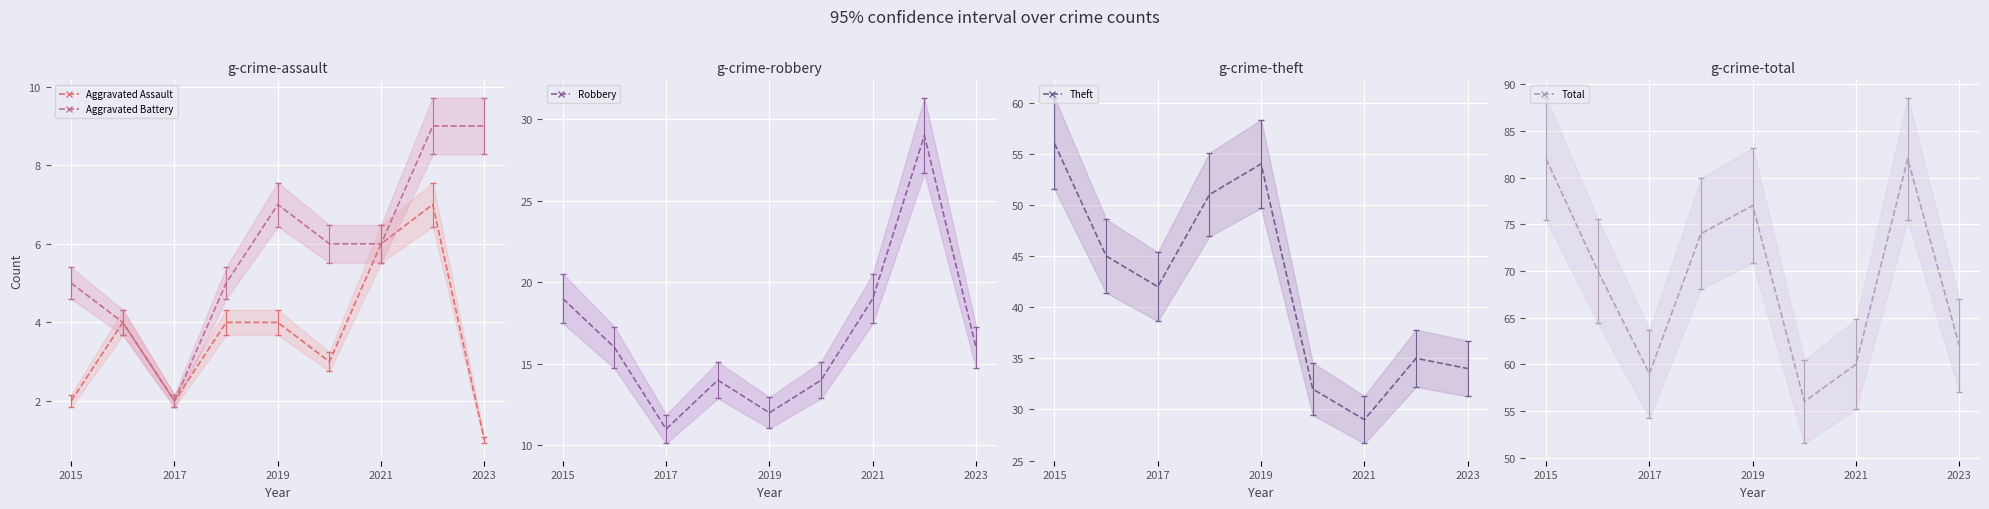

Reading left to right, list all the values displayed in this chart.

Aggravated Assault: 2	4	2	4	4	3	6	7	1
Aggravated Battery: 5	4	2	5	7	6	6	9	9
Robbery: 19	16	11	14	12	14	19	29	16
Theft: 56	45	42	51	54	32	29	35	34
Total: 82	70	59	74	77	56	60	82	62